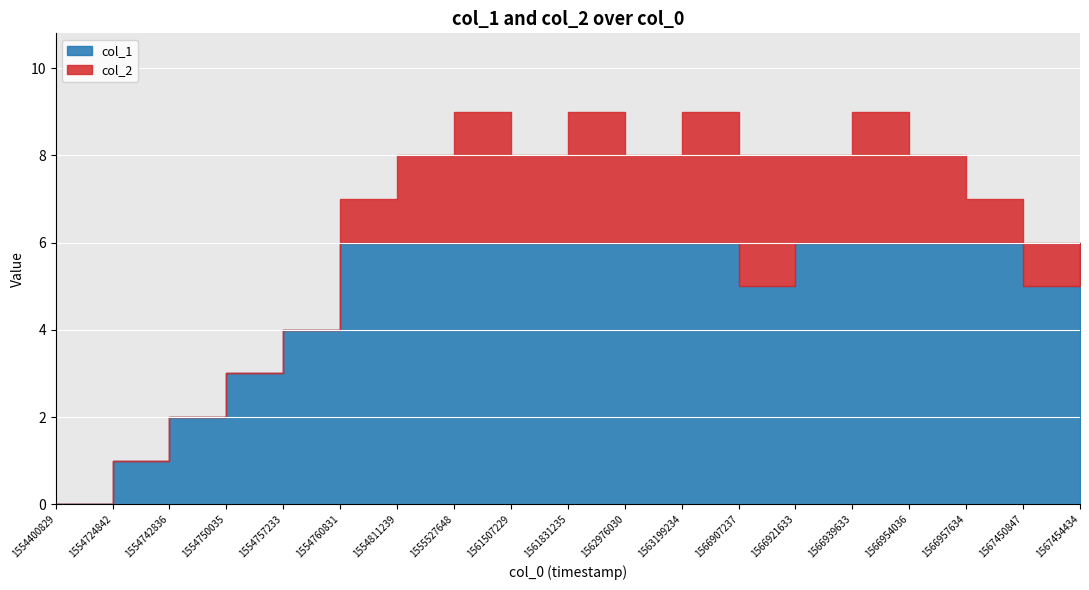

What is the difference between the col_2 values at 1561507229 and 1554742836?

2